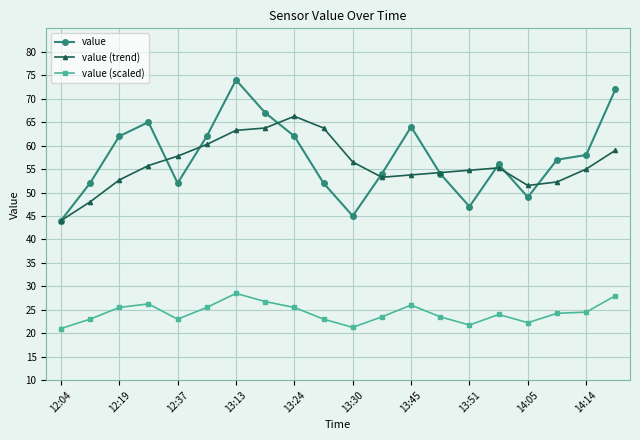

At how many categories does at least one series exceed 53?

17